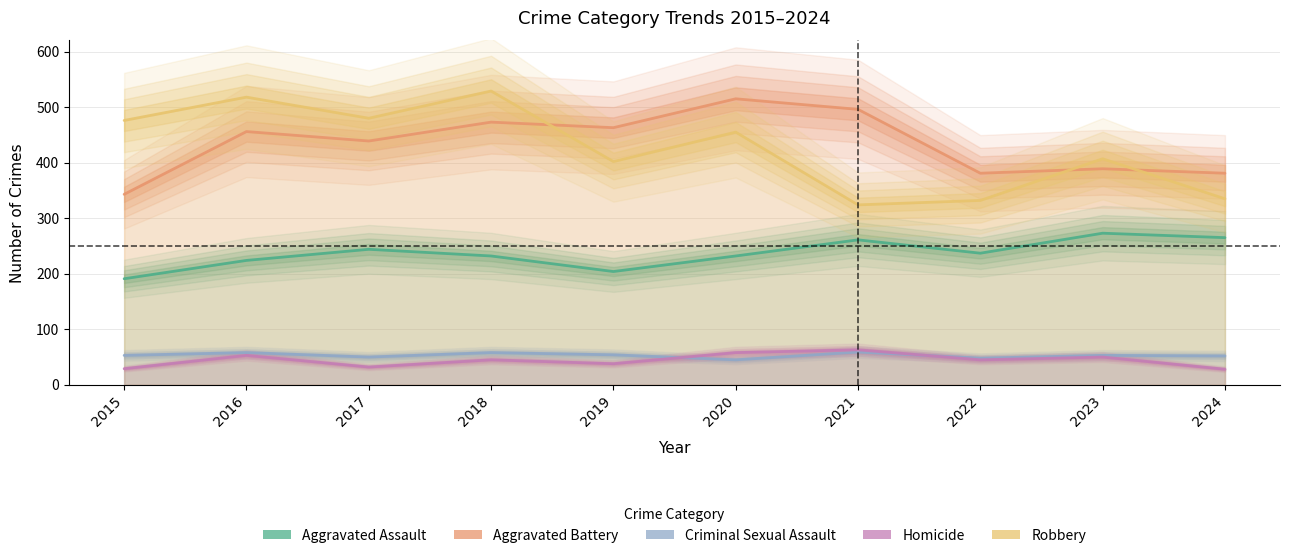

Is it true that Aggravated Battery equals 220 at 2024?

False